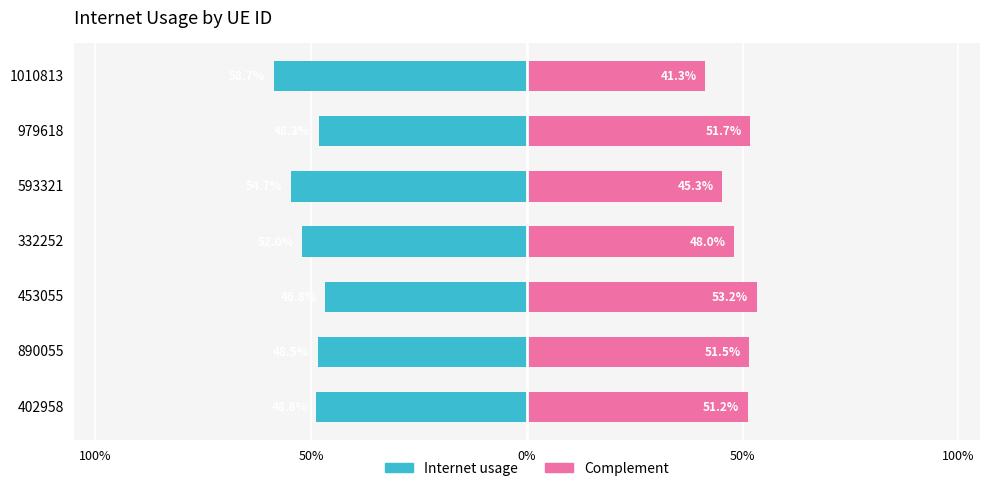

The value of Complement at 453055 is 0.7. True or false?

False